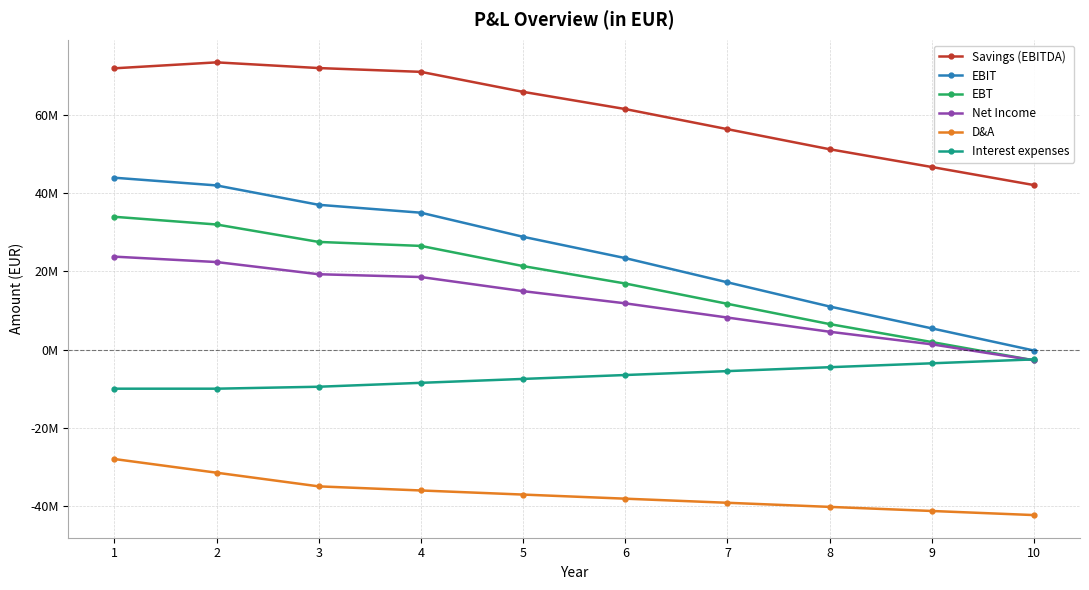

What are all the series names shown in the legend?

Savings (EBITDA), EBIT, EBT, Net Income, D&A, Interest expenses